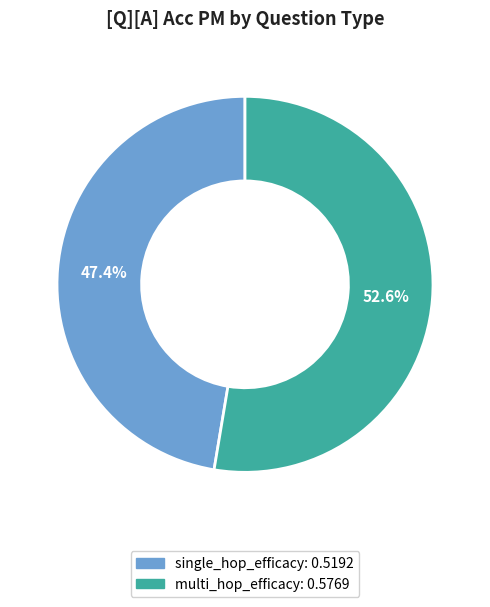

What percentage is the multi_hop_efficacy slice, to the nearest percent?

53%